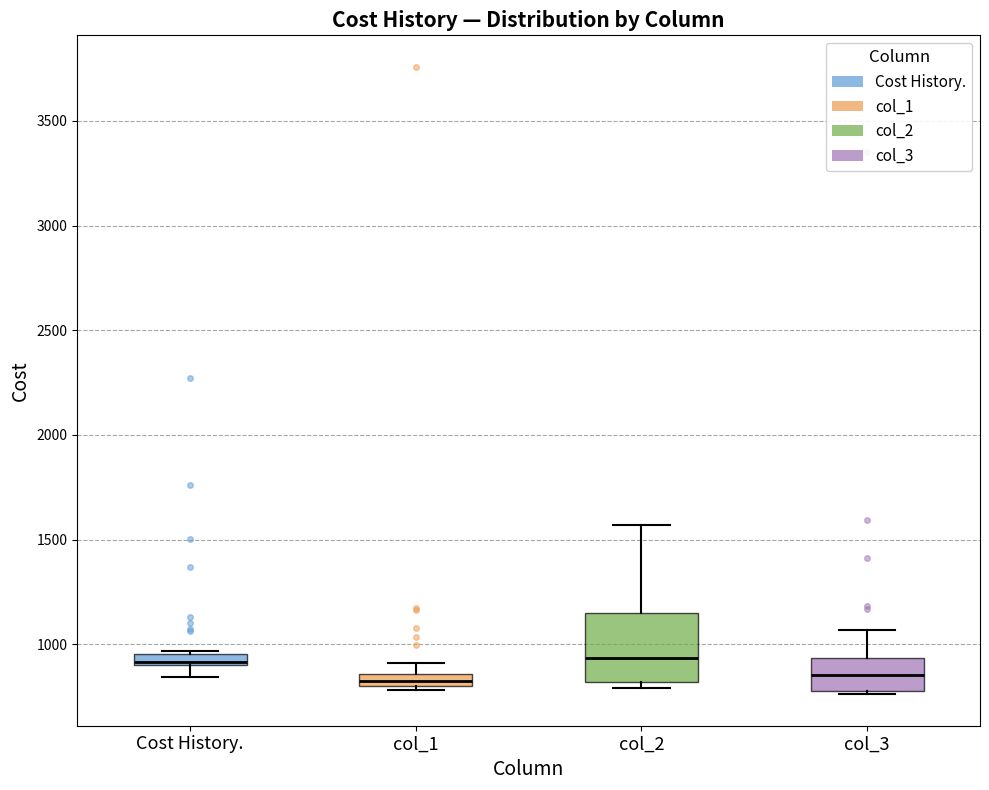

Comparing the boxes themselves (not the whiskers), which one is the tallest?

col_2